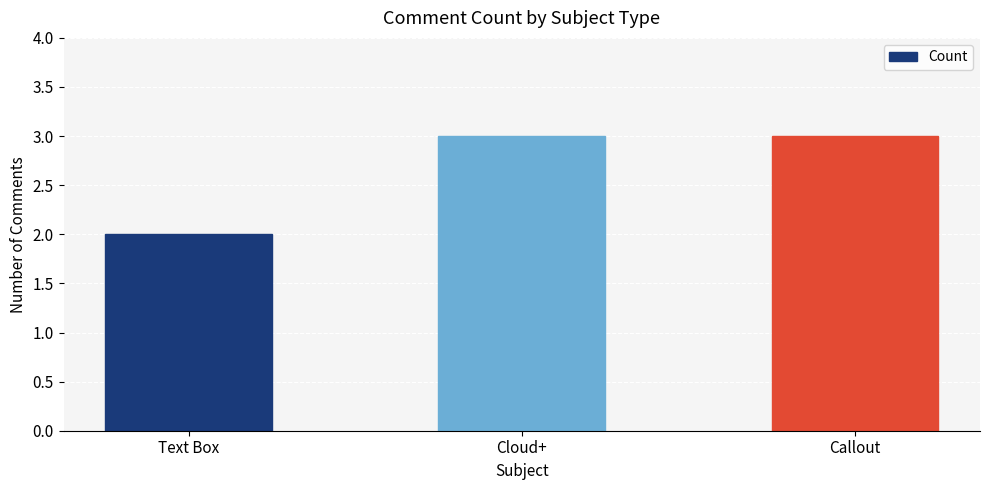

At which category does the chart reach its minimum across all series?

Text Box